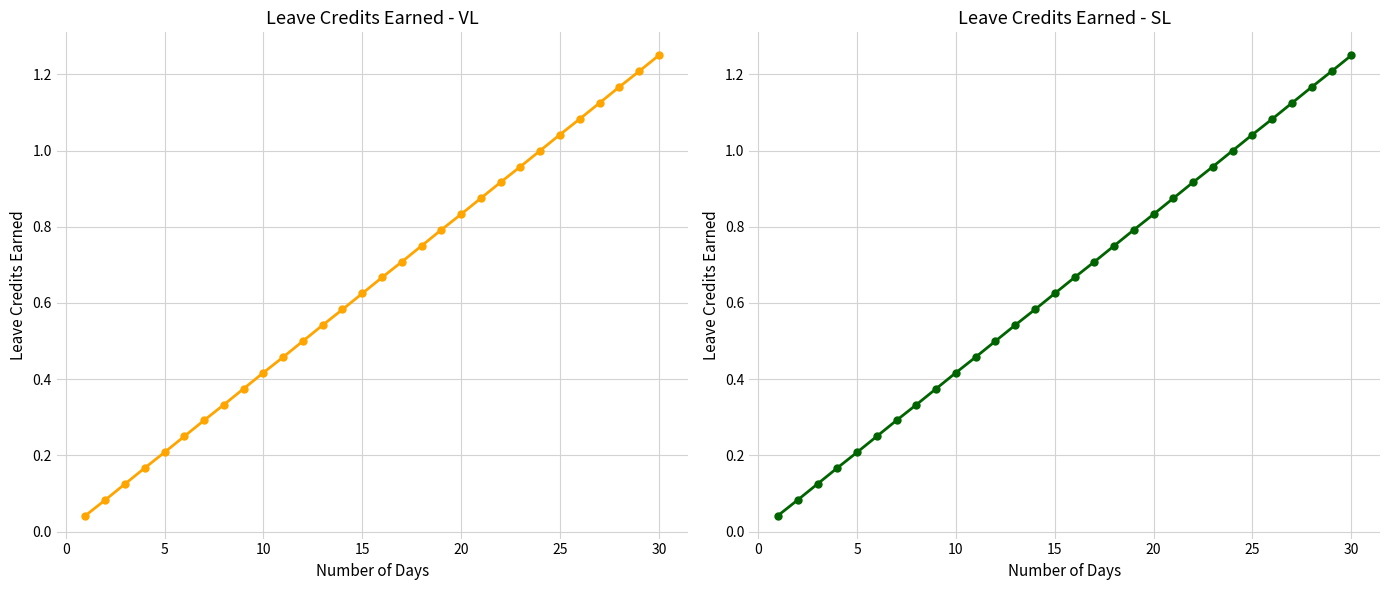

What is the difference between the second highest and minimum values in the VL Earned series?

1.2